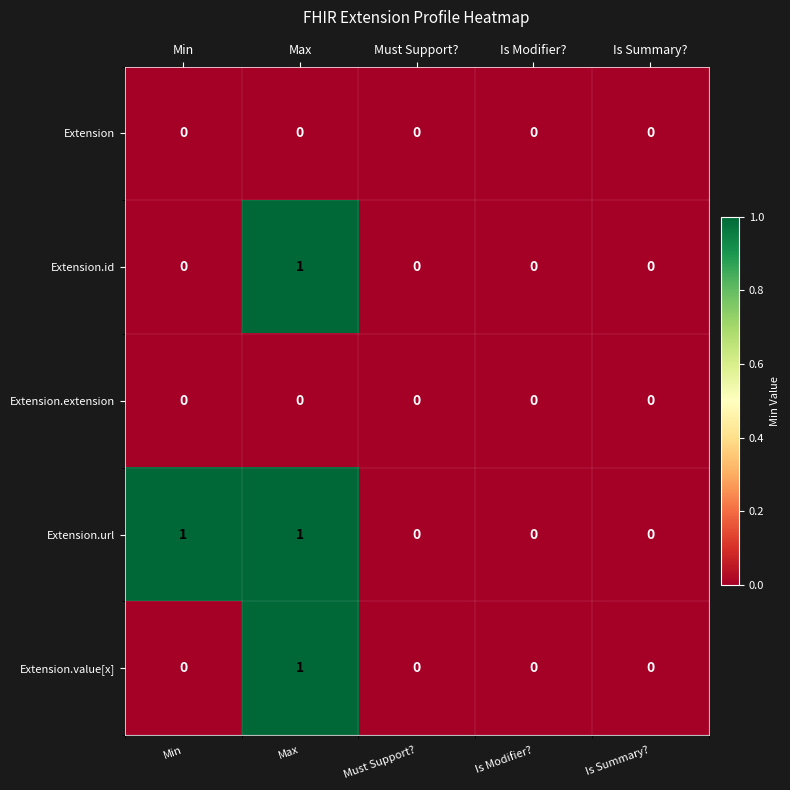

The Extension.url series shows 1 at Min. True or false?

True